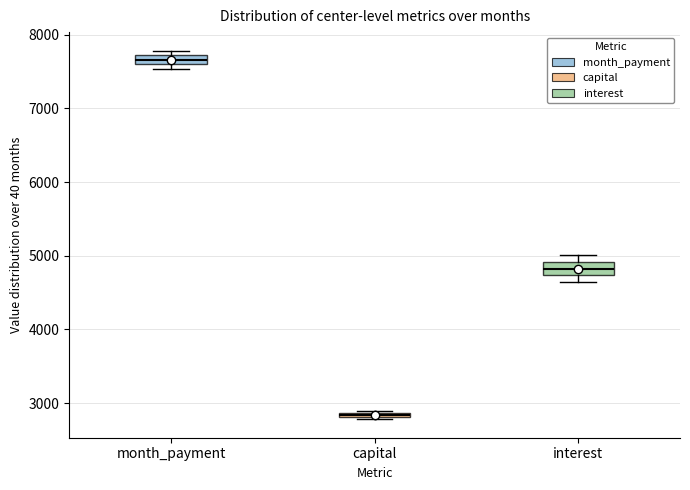

Where is the lower edge of the box for month_payment on the y-axis? The values are not printed on the chart, so give them approximately, as read against the axis.

7600